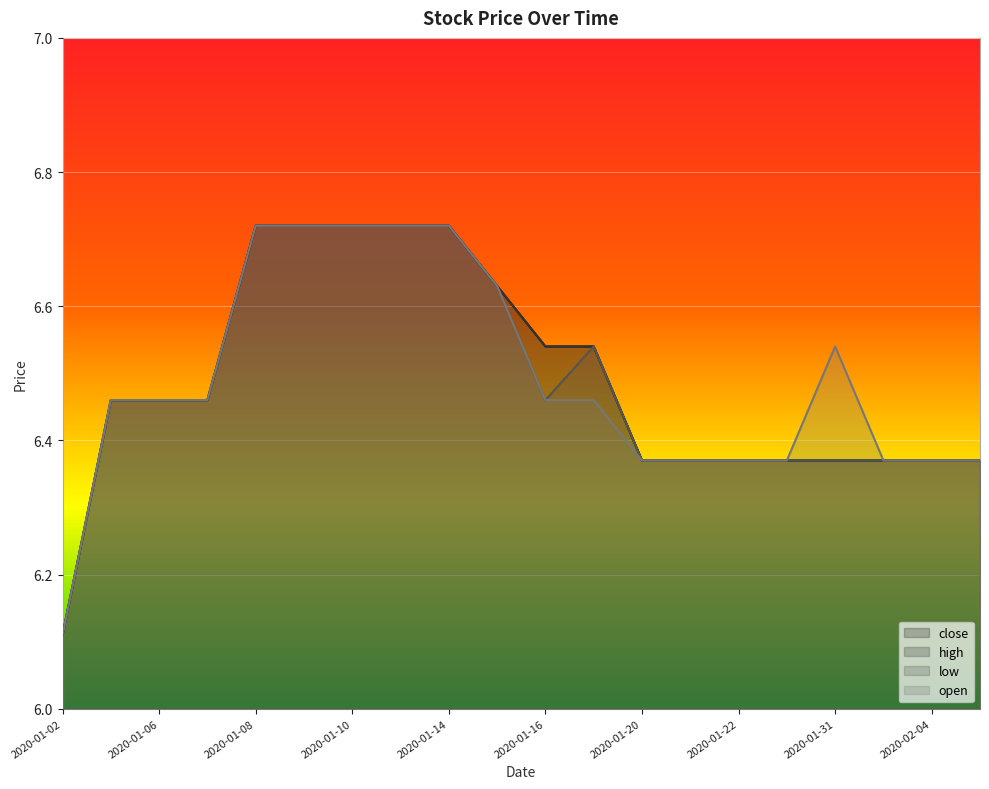

True or false: high has more than 0 points higher than both neighbors.

False